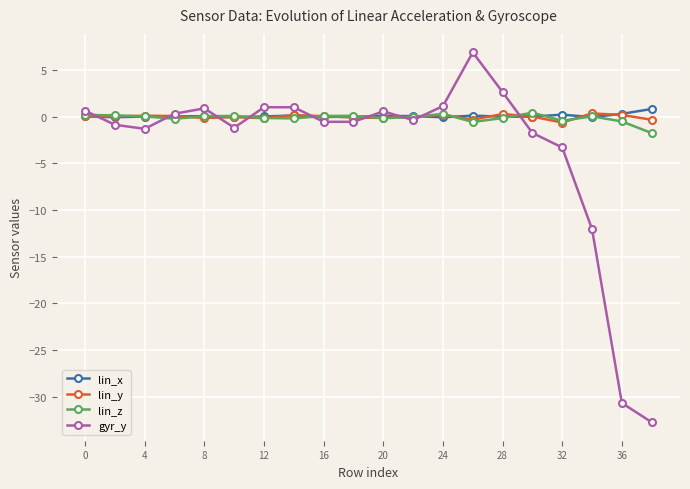

True or false: lin_x has more than 1 interior local peaks.

True